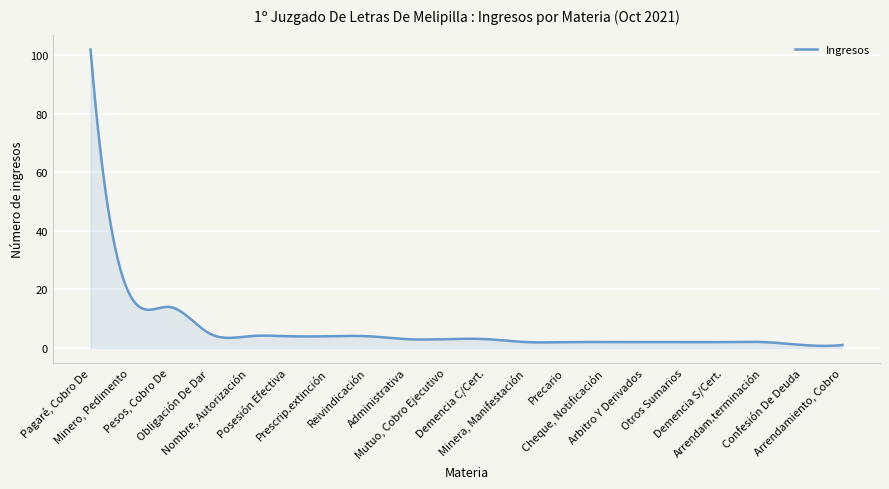

What is the difference between the maximum and minimum values?

101.3